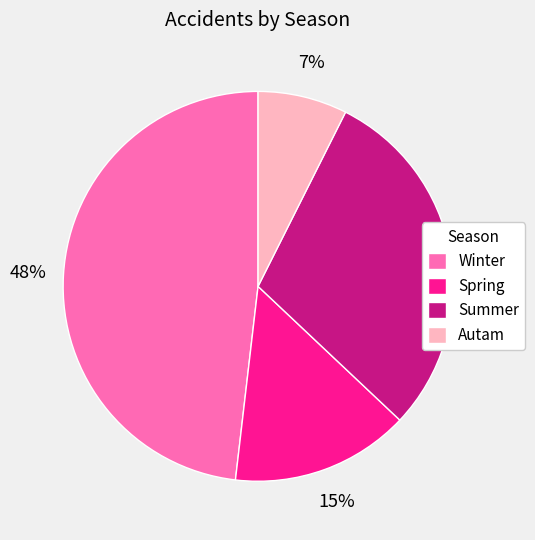

To the nearest percent, what is the difference between the largest and smallest slice percentages?

41%